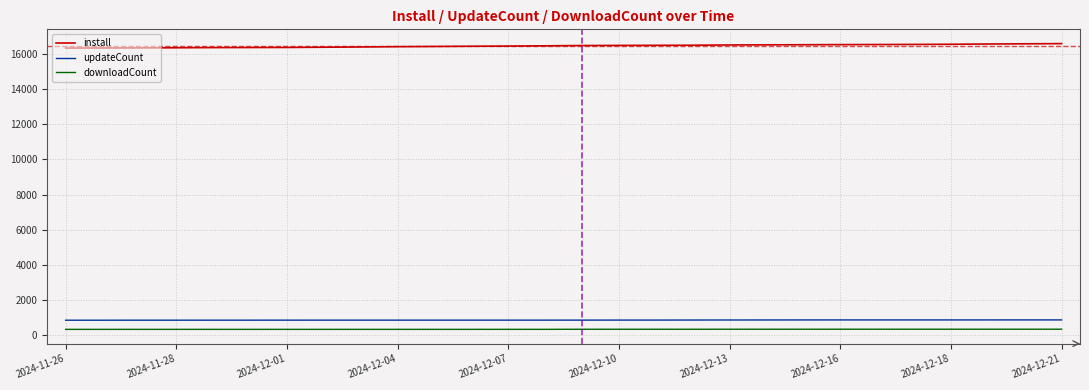

What is the maximum value for downloadCount?

357